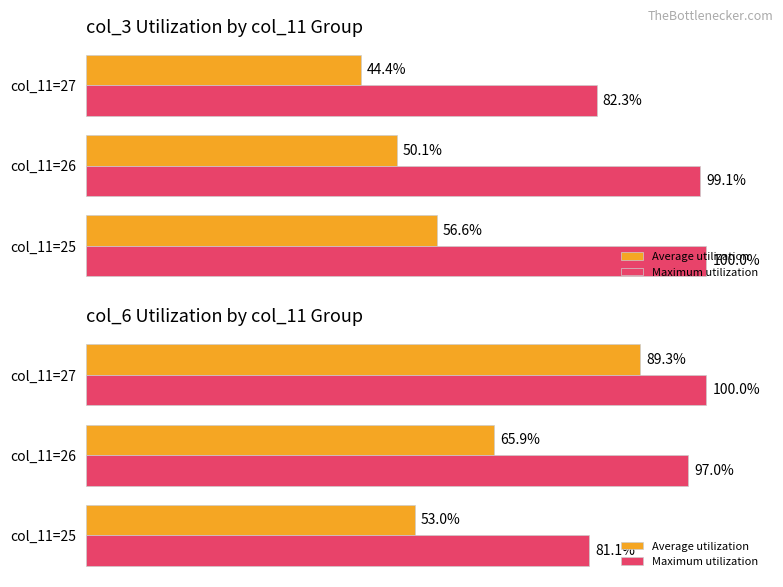

Is it true that Maximum utilization equals 42.4 at col_11=26?

False